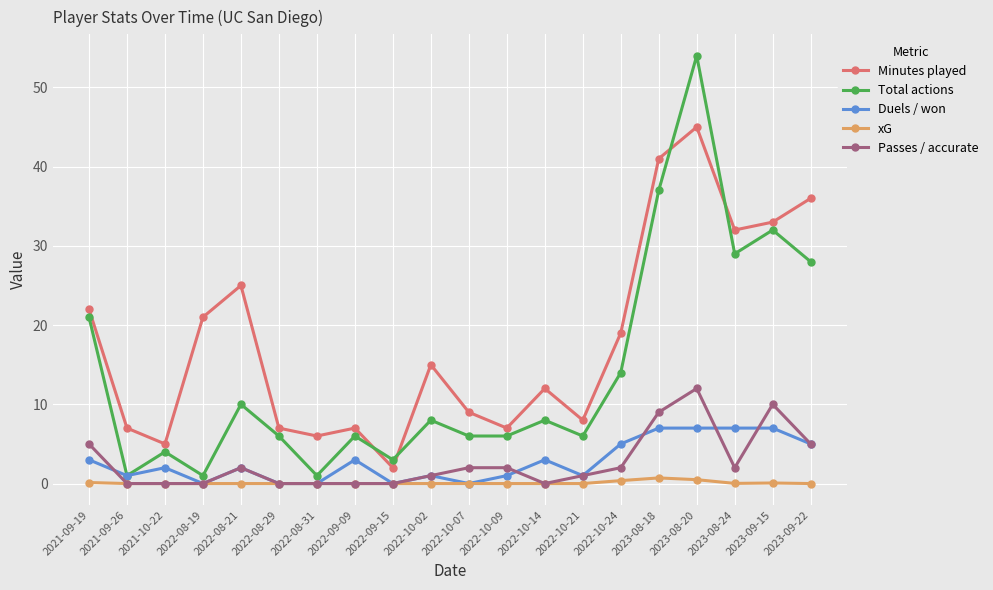

What is the value of the Minutes played point at the 11th from the left?

9.0